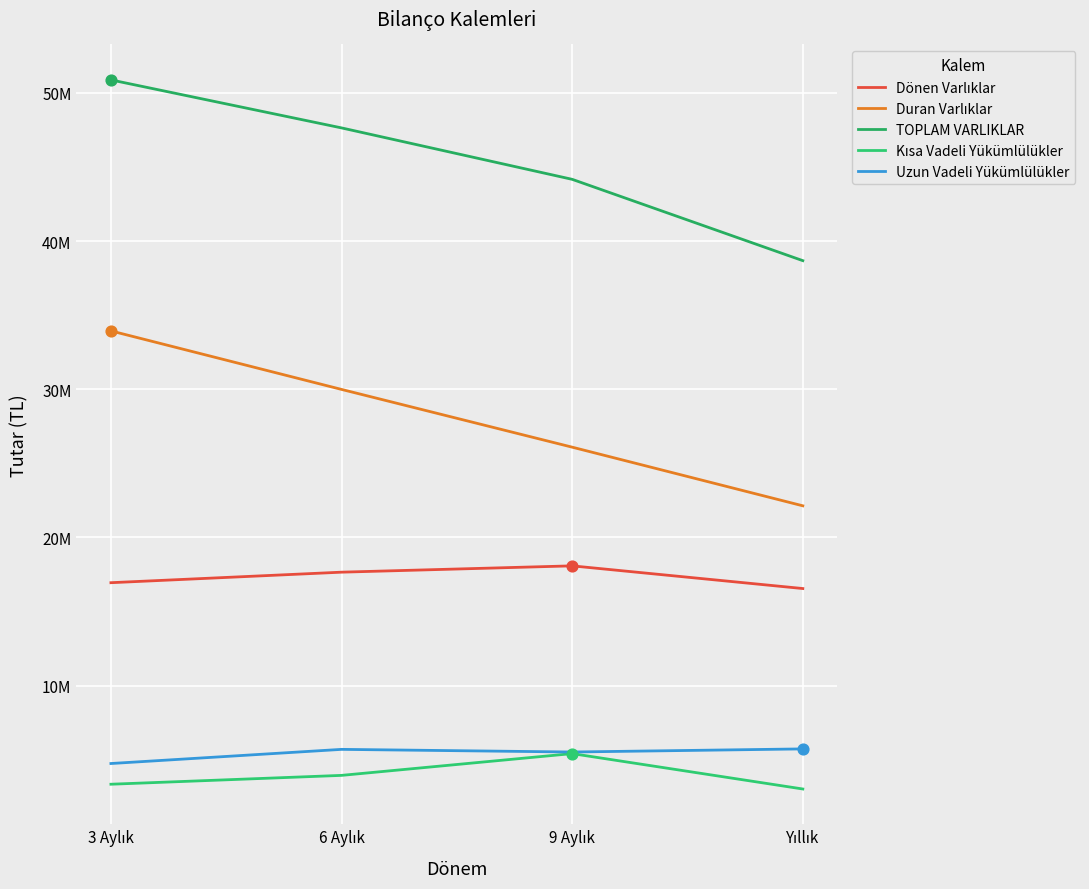

Is the value of Uzun Vadeli Yükümlülükler at 6 Aylık greater than the value of Dönen Varlıklar at 3 Aylık?

No